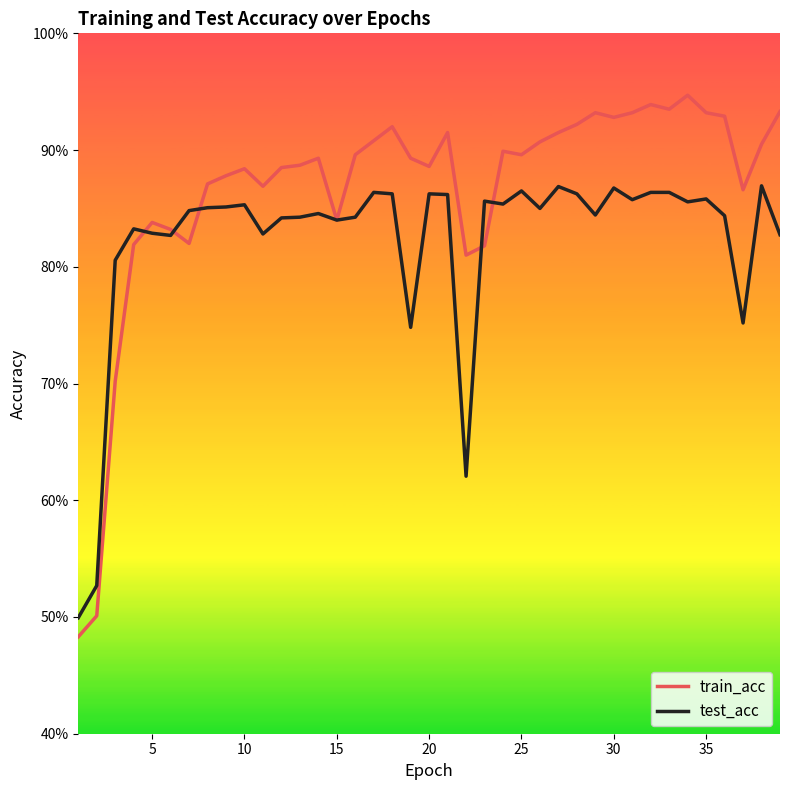

Does the chart display data point markers on the line(s)?

No